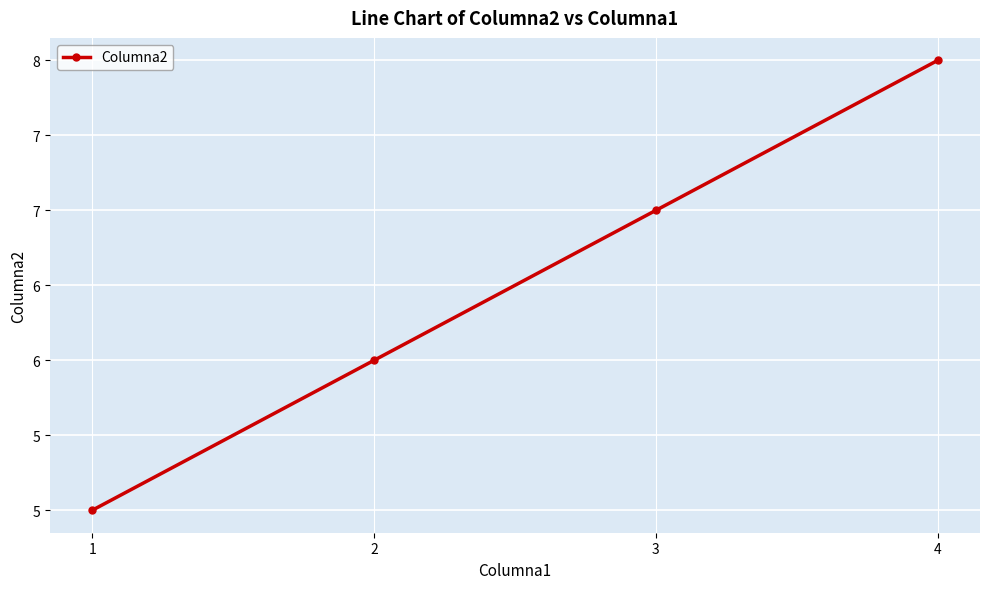

Is this an area chart (filled region under the line)?

No